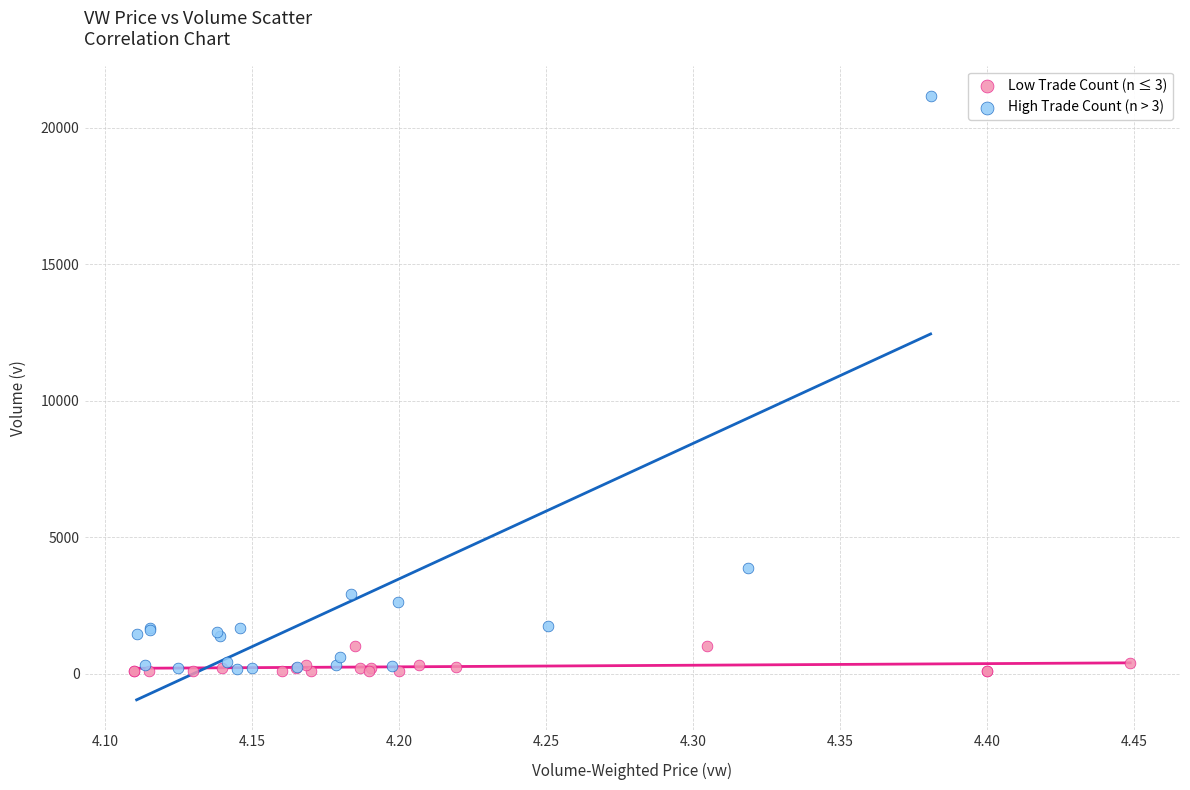

Which series has the largest Y range (max minus min)?

High Trade Count (n > 3)